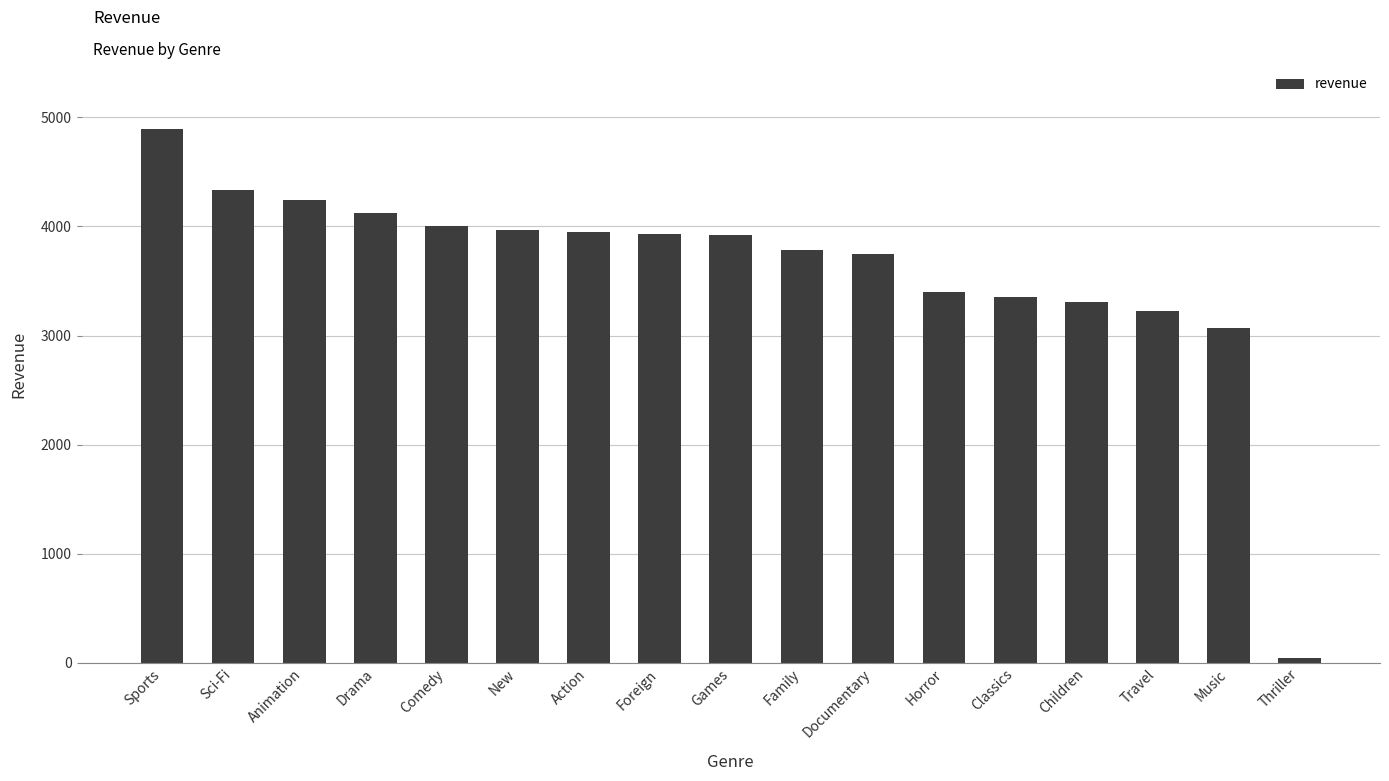

What is the approximate value at New?

3966.4